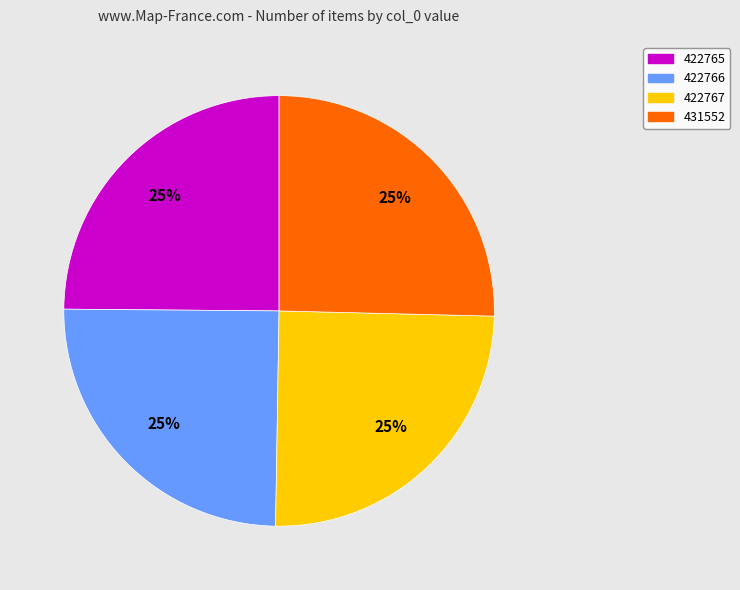

True or false: 422767 accounts for 25% of the total.

True